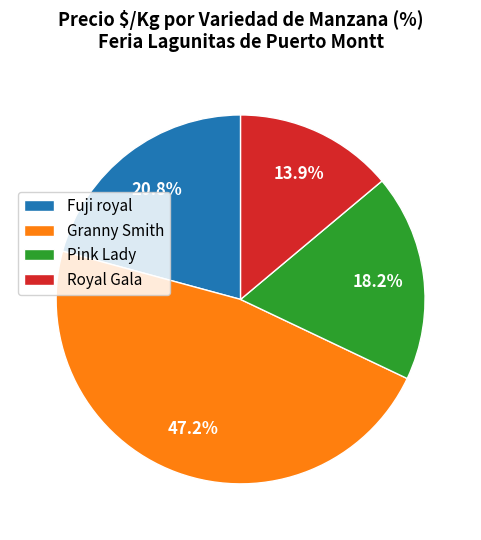

To the nearest percent, what is the combined percentage of Granny Smith and Fuji royal?

68%